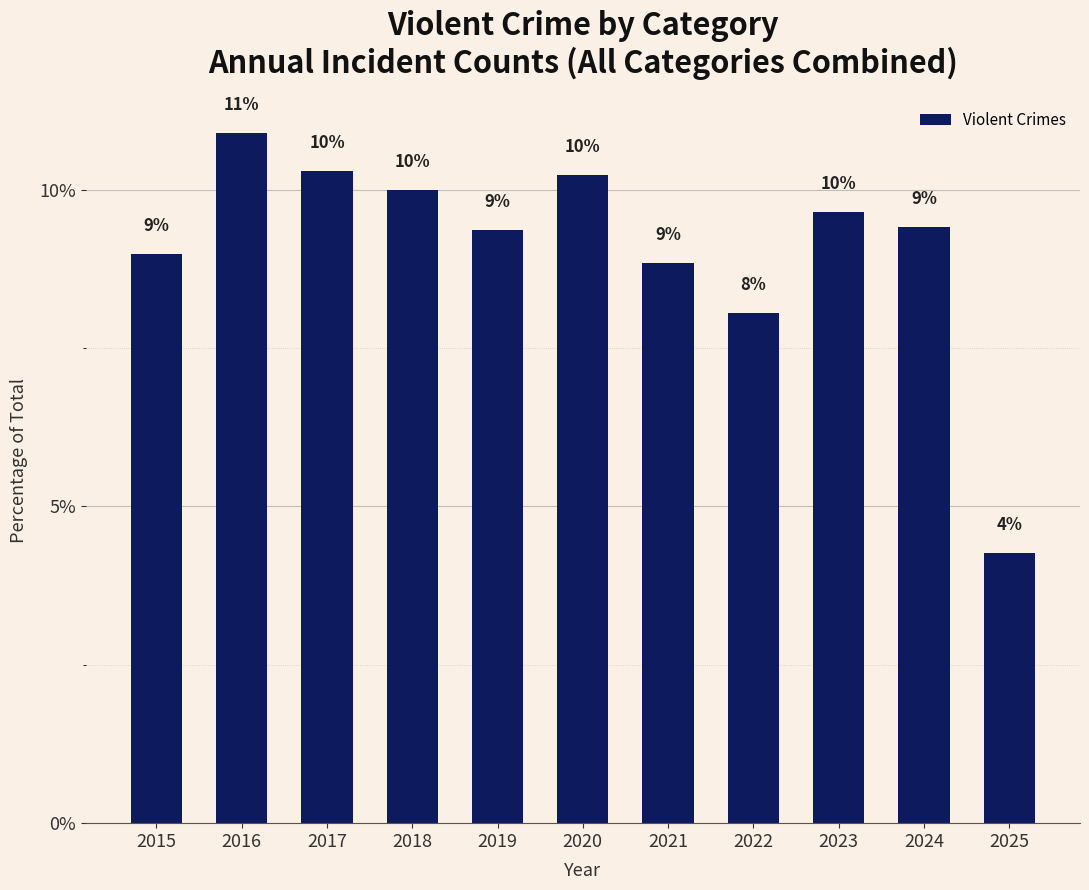

What is the maximum value shown in the chart?

10.9